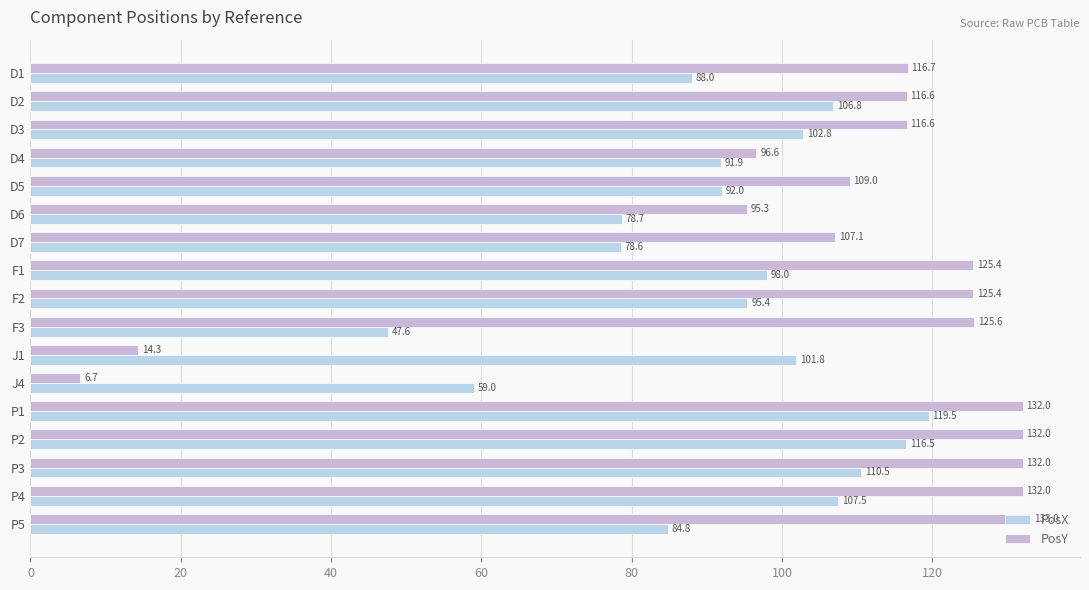

Reading left to right, transcribe all the data shown in this chart.

PosX: 88.0	106.8	102.8	91.9	92.0	78.7	78.6	98.0	95.4	47.6	101.8	59.0	119.5	116.5	110.5	107.5	84.8
PosY: 116.7	116.6	116.6	96.6	109.0	95.3	107.1	125.4	125.4	125.6	14.3	6.7	132.0	132.0	132.0	132.0	133.0